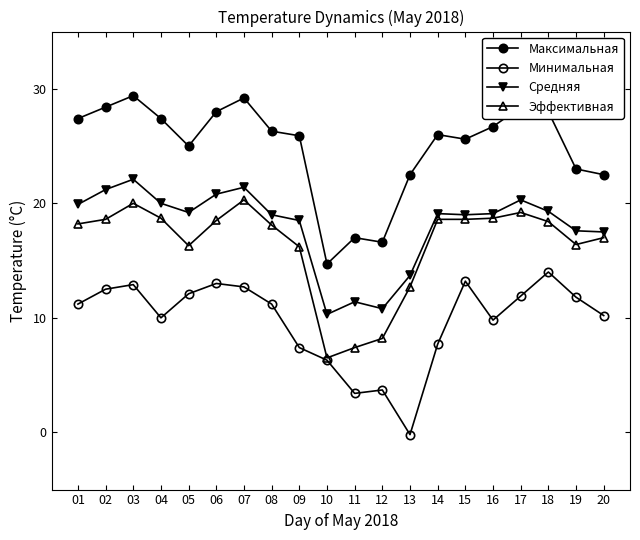

What is the average value of the Максимальная series?

24.9